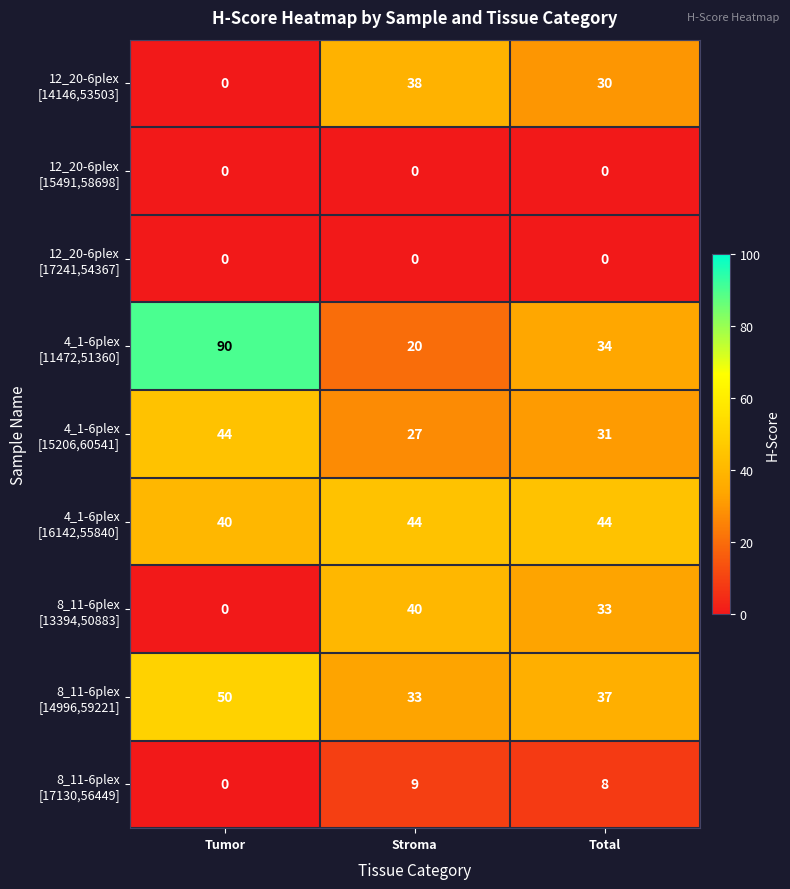

At how many categories does at least one series exceed 30?

3